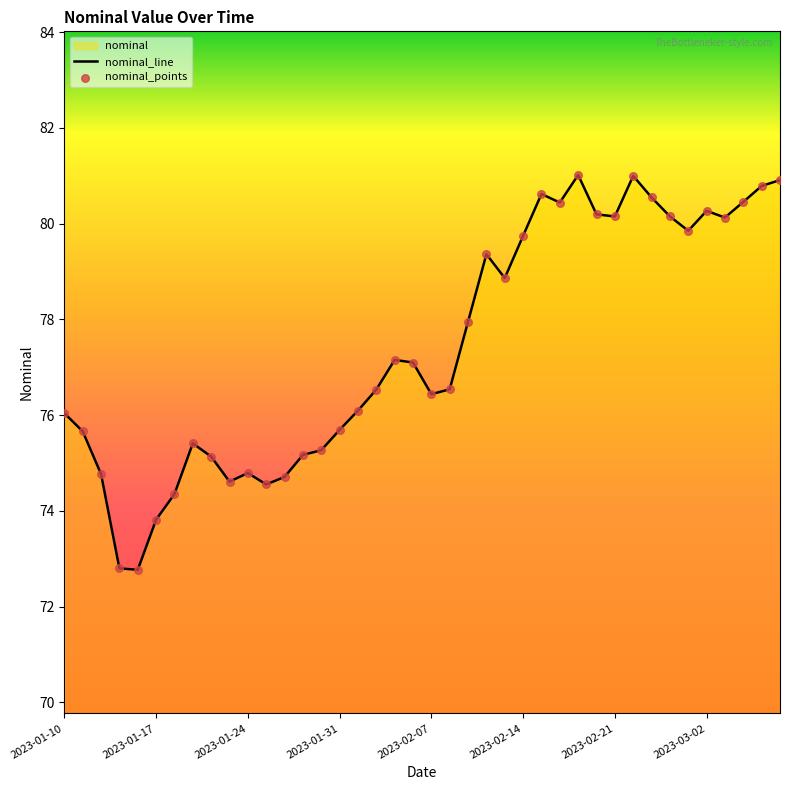

Which series reaches the maximum Y coordinate?

nominal_line